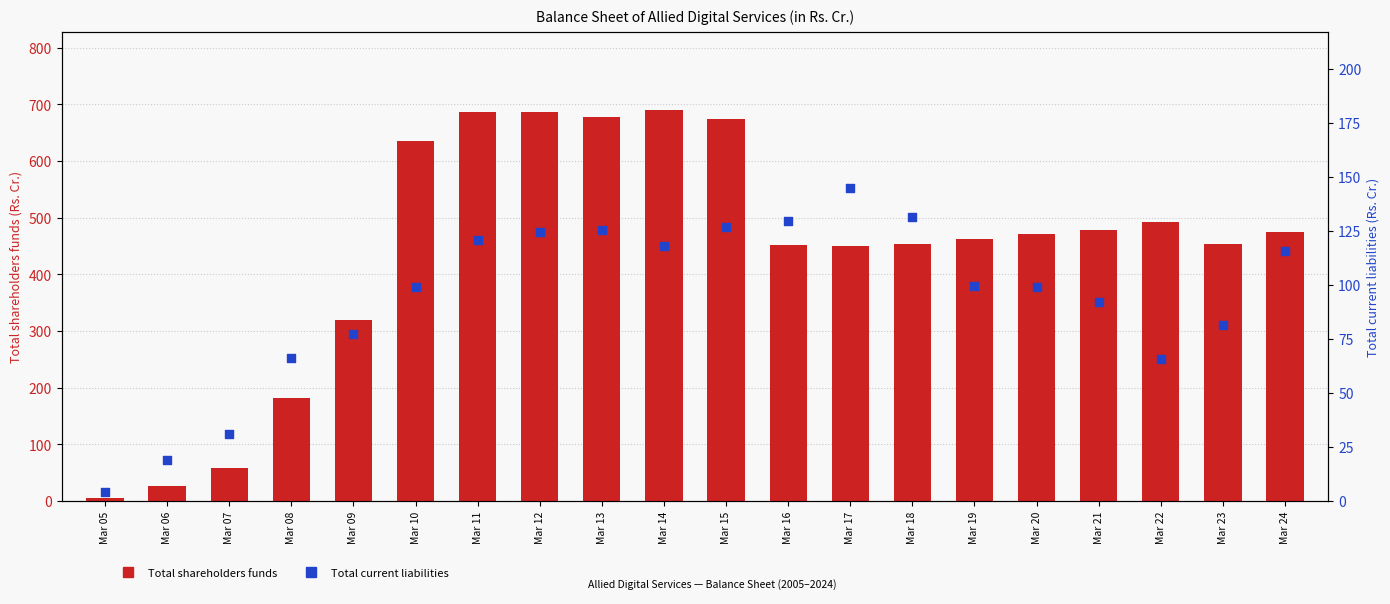

Which series has the largest Y range (max minus min)?

Total shareholders funds